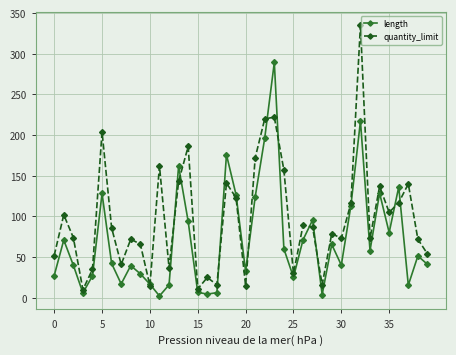

List the series in order of their overall mean, highest first.

quantity_limit, length